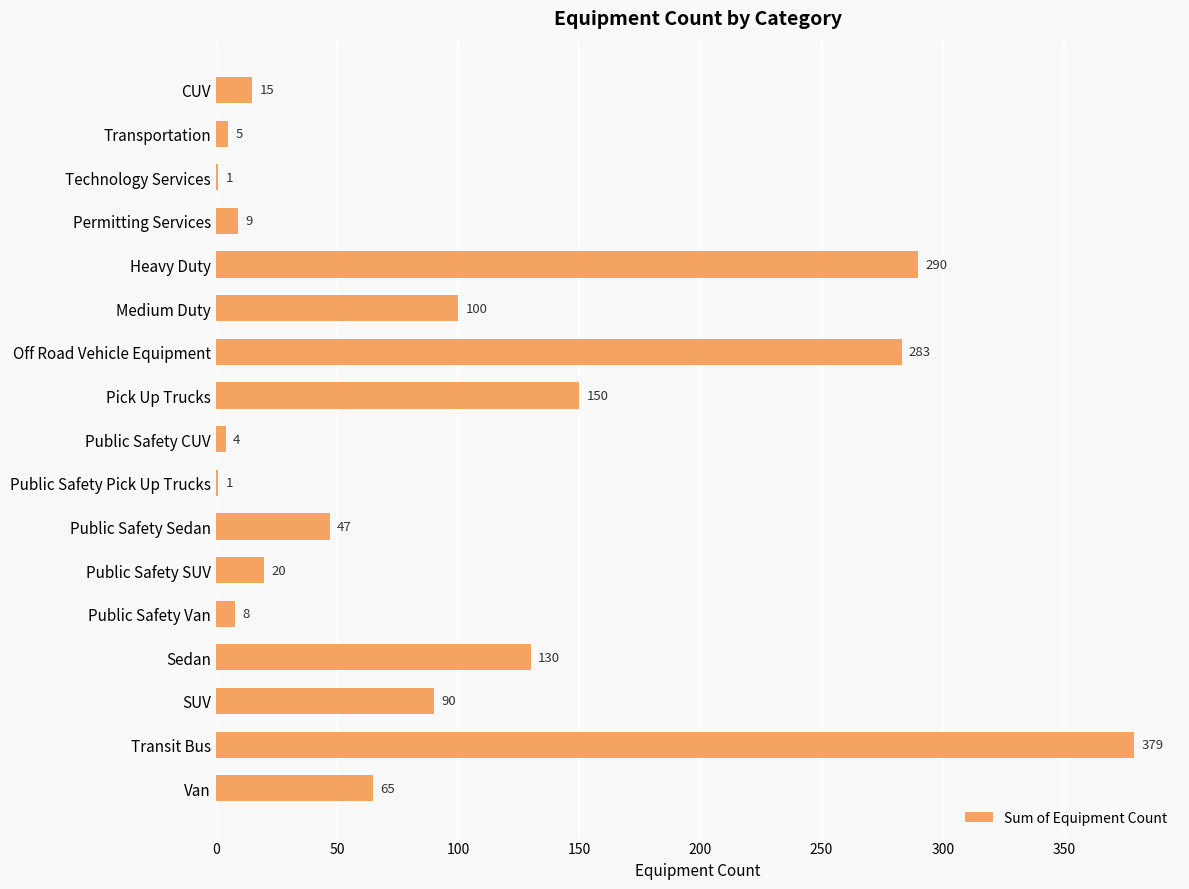

Are the bars horizontal?

Yes